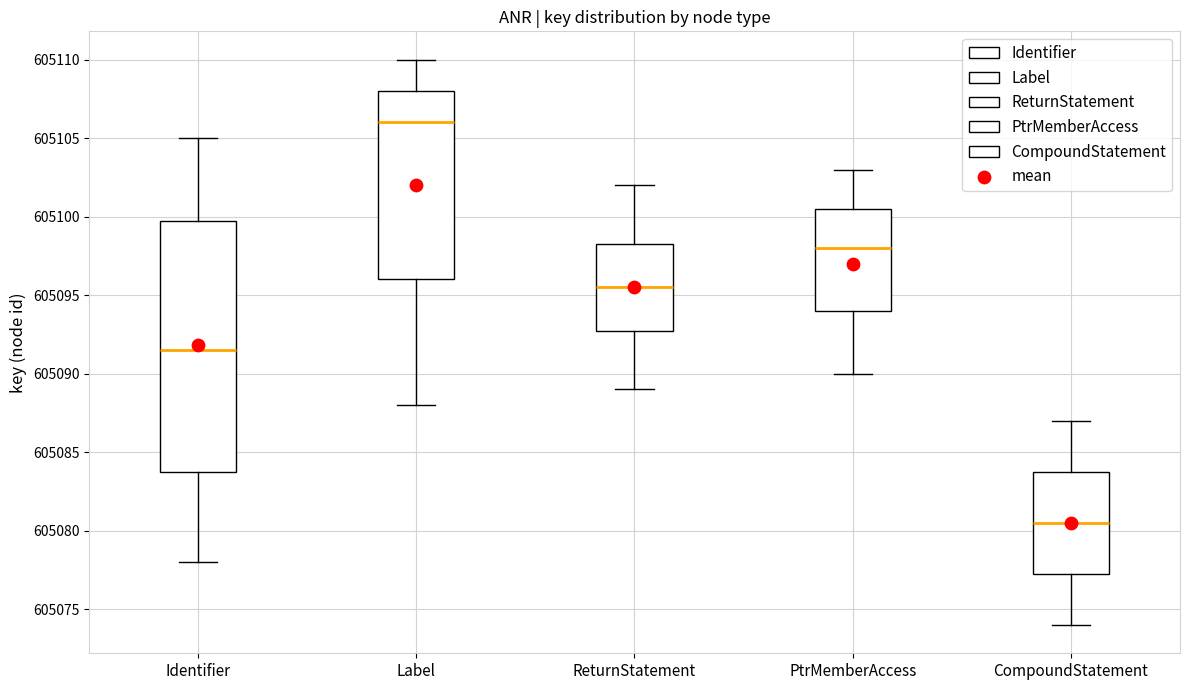

Which box is the tallest, from its lower edge to its upper edge?

Identifier